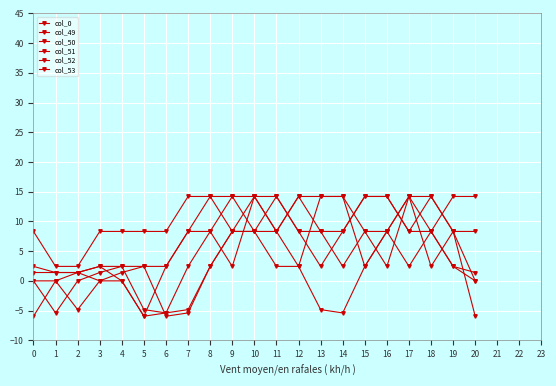

What is the value of the col_50 point at the 16th from the left?

8.3